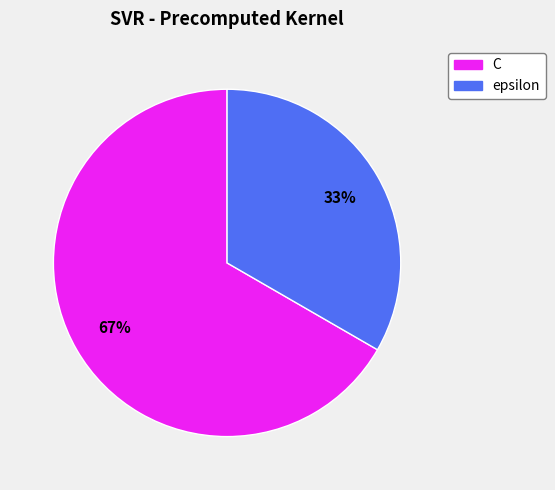

Which slice is the smallest?

epsilon